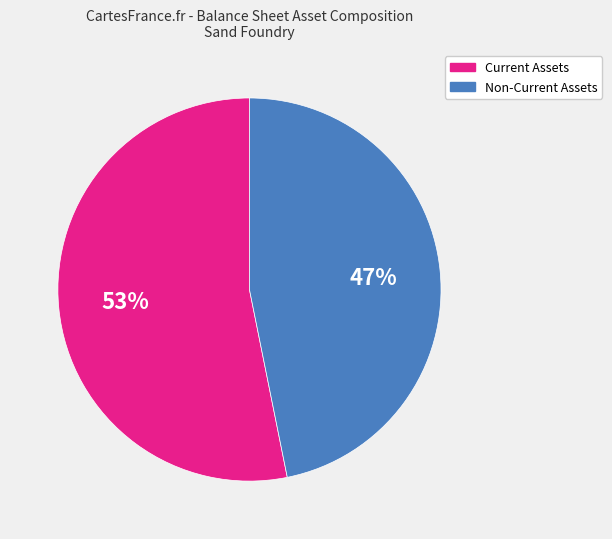

To the nearest percent, what is the average slice percentage?

50%